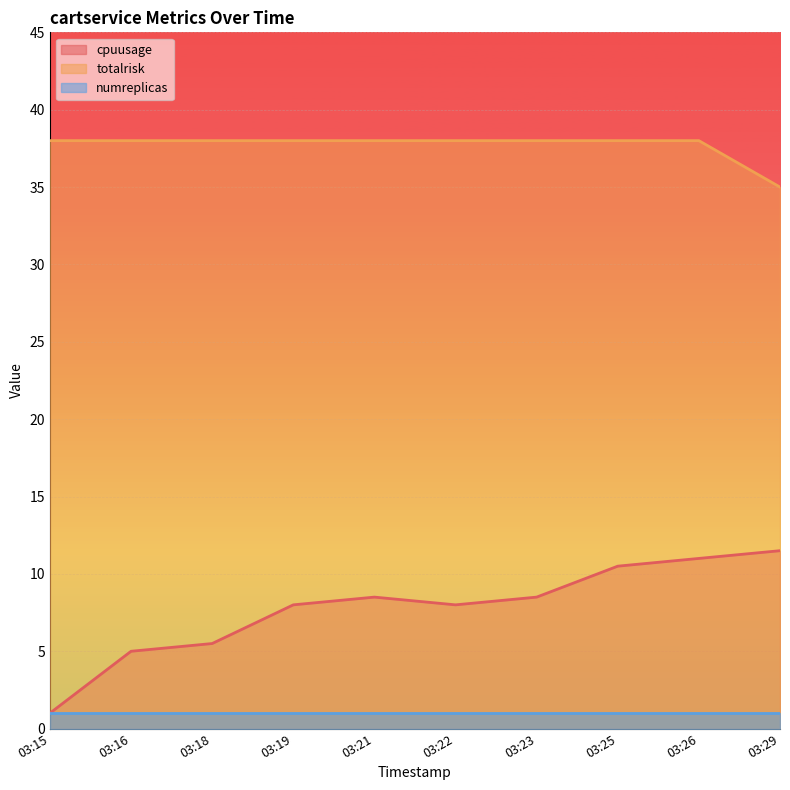

List the labels in order of totalrisk value, smallest first.

03:29, 03:15, 03:16, 03:18, 03:19, 03:21, 03:22, 03:23, 03:25, 03:26